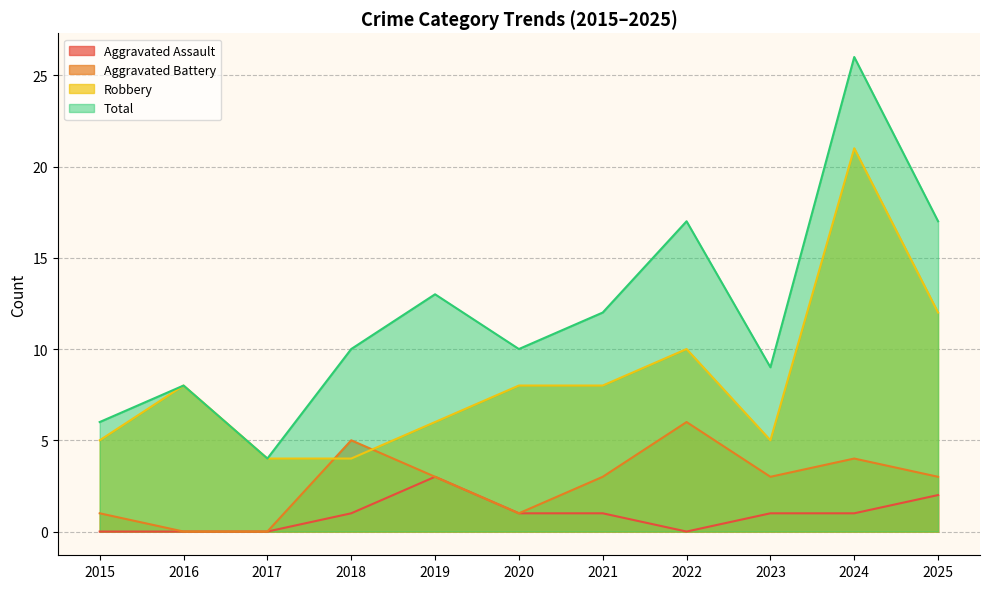

What is the value of the Total point at the 7th from the left?

12